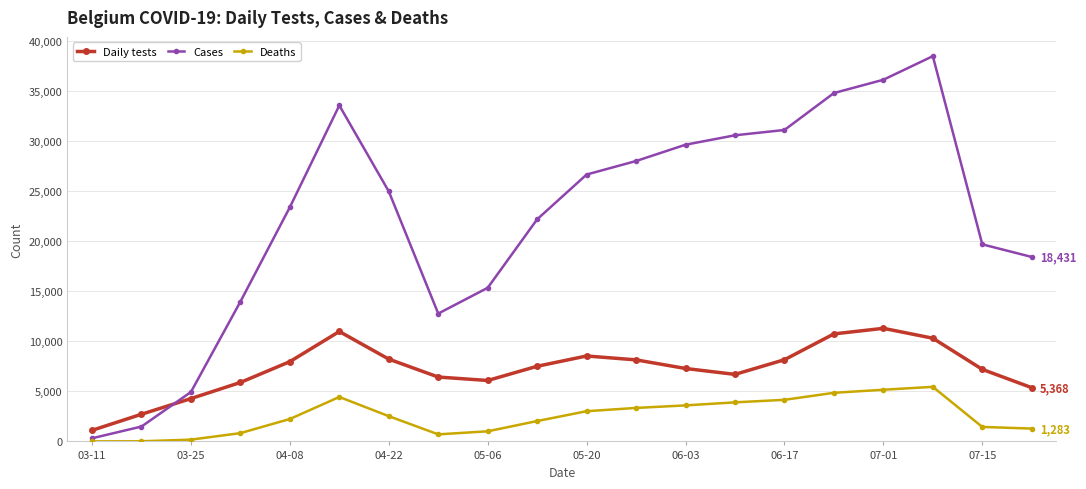

Count the number of data series in this chart.

3